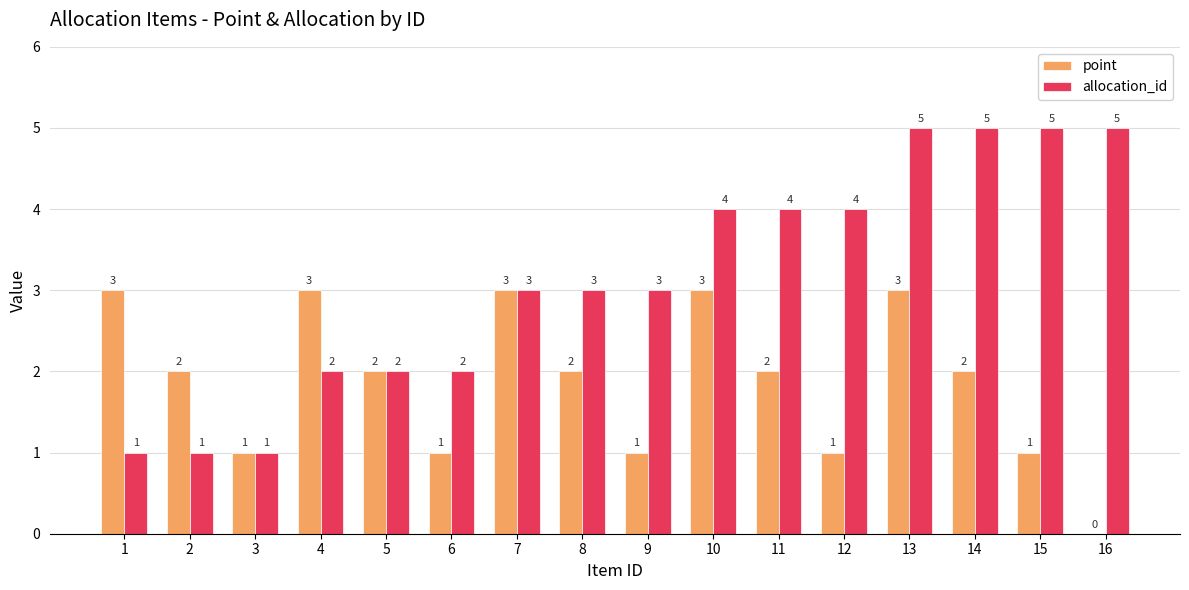

Between 6 and 12, which series saw the biggest shift?

allocation_id